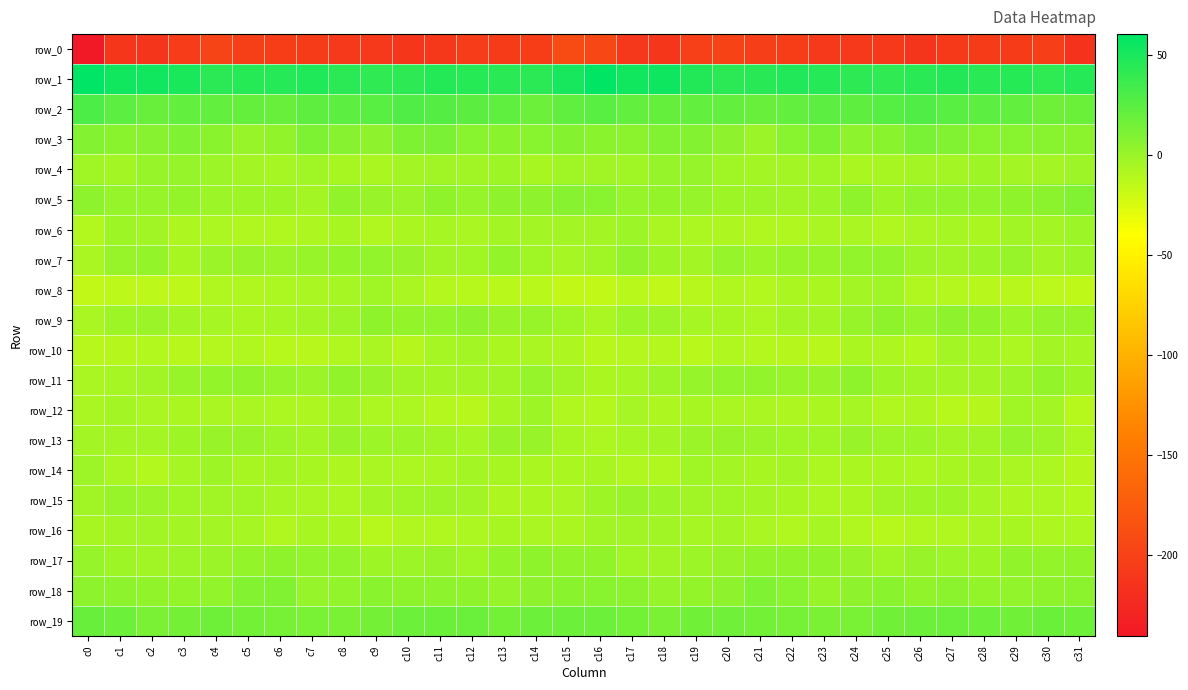

What is the difference between the highest and lowest values at c21?

248.4